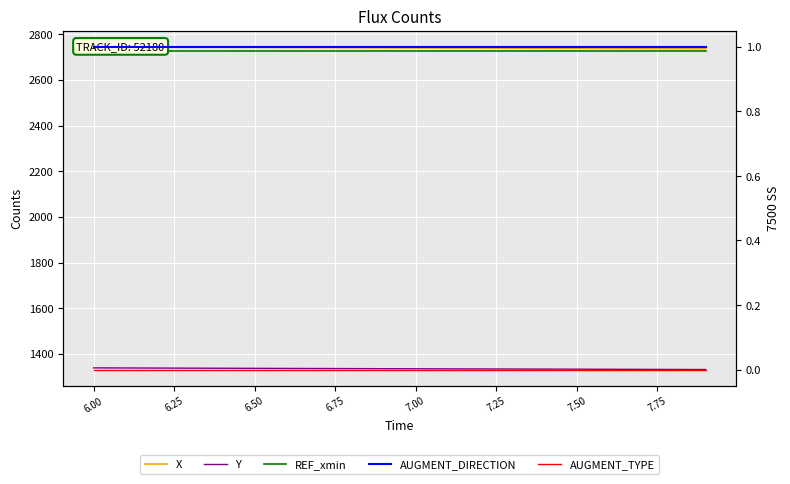

Reading right to left, extract all data points from this chart.

X: 2736.8	2737.2	2737.6	2738.0	2738.4	2738.9	2739.3	2739.7	2740.1	2740.5	2740.9	2741.3	2741.7	2742.1	2742.5	2742.9	2743.4	2743.8	2744.2	2744.7
Y: 1331.1	1331.5	1331.9	1332.2	1332.6	1333.0	1333.4	1333.7	1334.1	1334.5	1334.8	1335.2	1335.6	1336.0	1336.3	1336.7	1337.1	1337.5	1338.0	1338.4
REF_xmin: 2724.7	2724.7	2724.7	2724.7	2724.7	2724.7	2724.7	2724.7	2724.7	2724.7	2724.7	2724.7	2724.7	2724.7	2724.7	2724.7	2724.7	2724.7	2724.7	2724.7
AUGMENT_DIRECTION: 1.0	1.0	1.0	1.0	1.0	1.0	1.0	1.0	1.0	1.0	1.0	1.0	1.0	1.0	1.0	1.0	1.0	1.0	1.0	1.0
AUGMENT_TYPE: 0.0	0.0	0.0	0.0	0.0	0.0	0.0	0.0	0.0	0.0	0.0	0.0	0.0	0.0	0.0	0.0	0.0	0.0	0.0	0.0